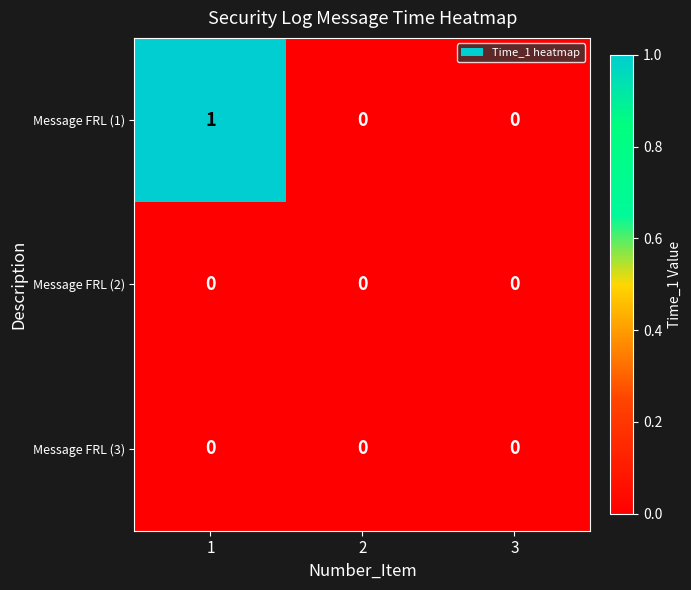

Count the Message FRL (1) values in the range 0 to 1.

3